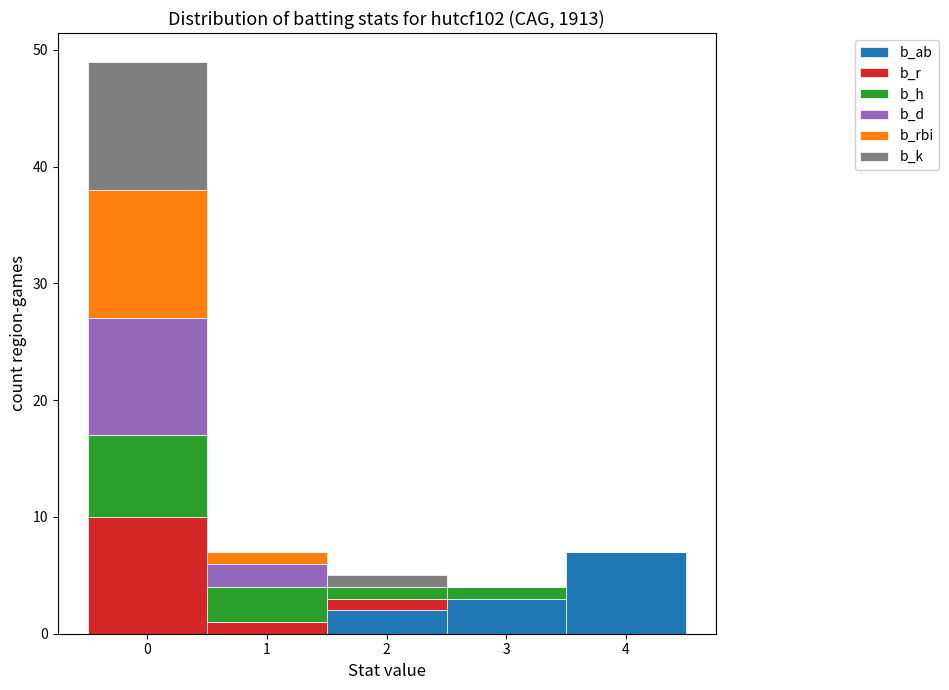

Reading left to right, transcribe this chart: for each stacked bar, give the range it covers on the x-axis and its total height. The values are not printed on the chart, so give them approximately, as read against the axis.

-0.5 to 0.5: 49
0.5 to 1.5: 7
1.5 to 2.5: 5
2.5 to 3.5: 4
3.5 to 4.5: 7